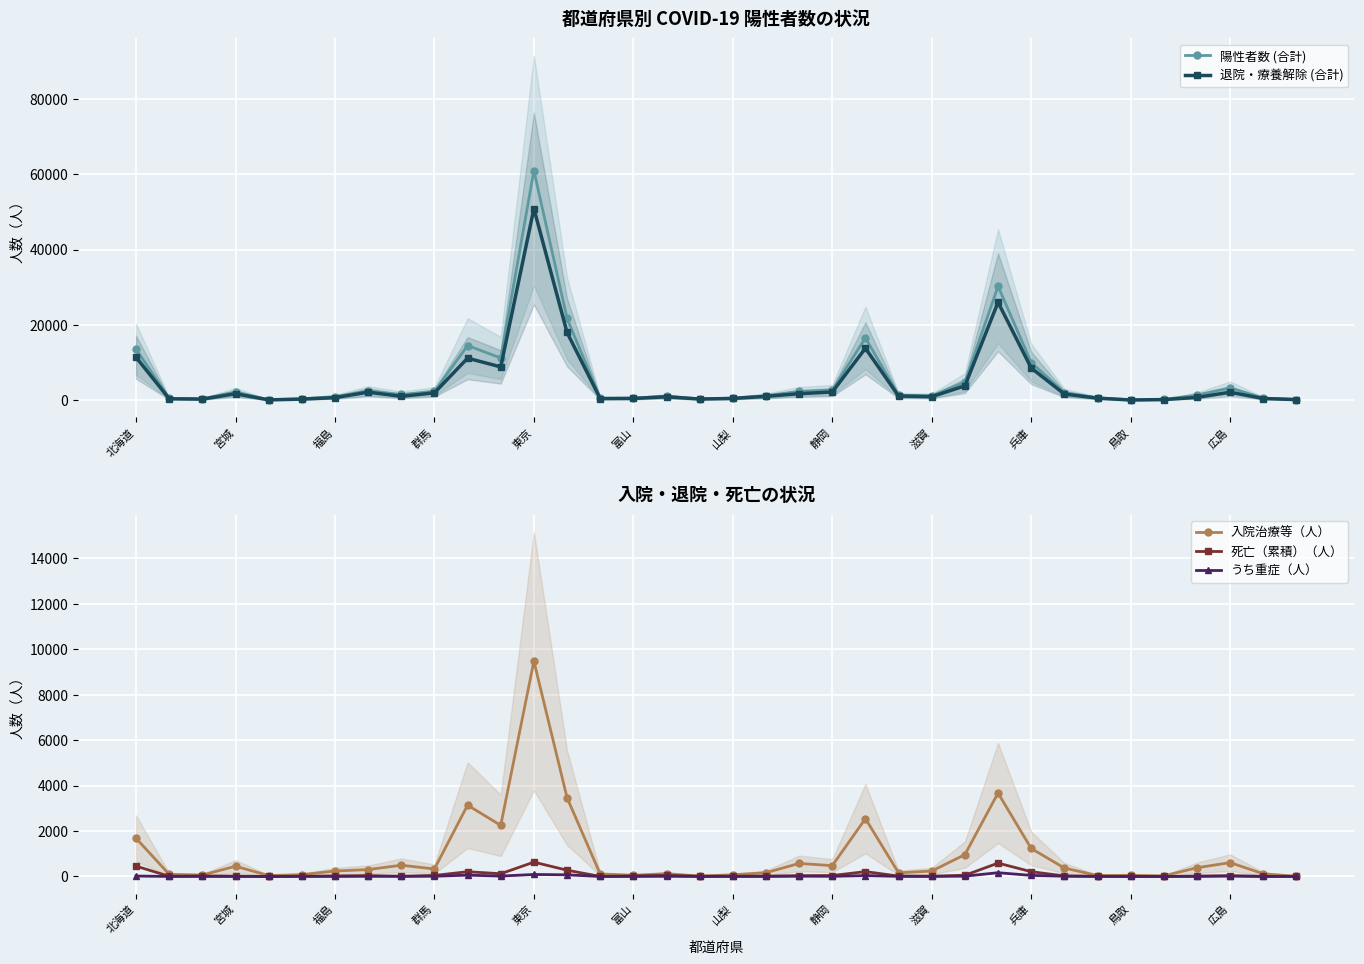

True or false: うち重症（人） and 退院・療養解除 (合計) cross at least once.

False